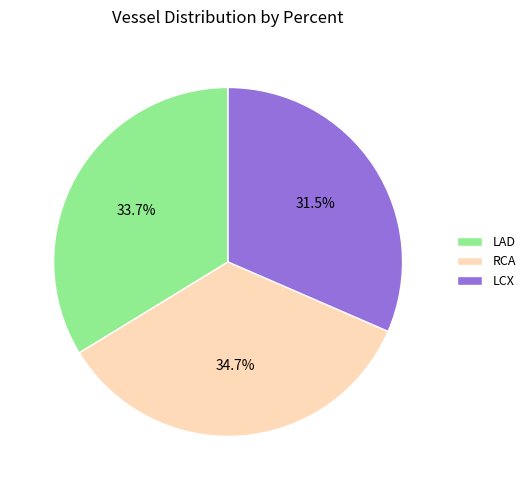

Between RCA and LCX, which is larger?

RCA